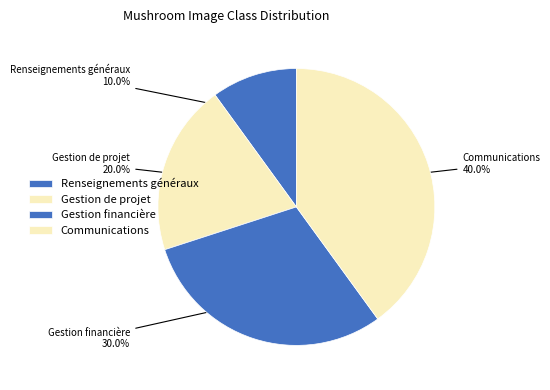

Combined, do Gestion de projet and Gestion financière account for over 50%?

No